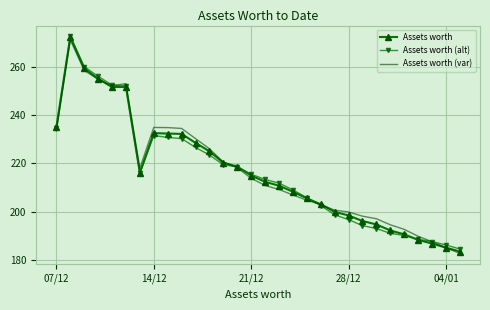

What is the lowest value of the Assets worth (alt) series?

184.6